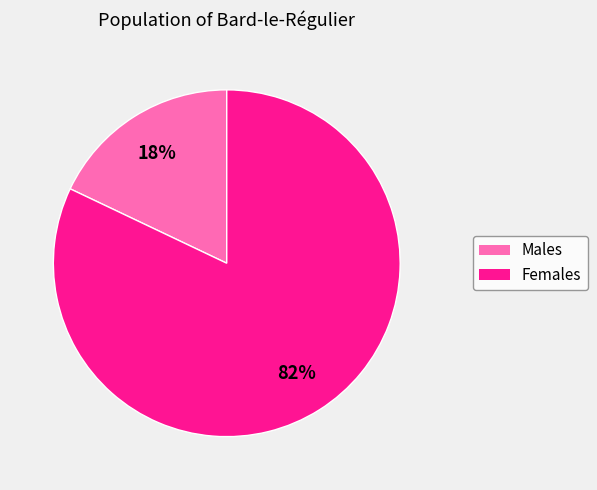

To the nearest percent, what is the difference between the largest and smallest slice percentages?

64%